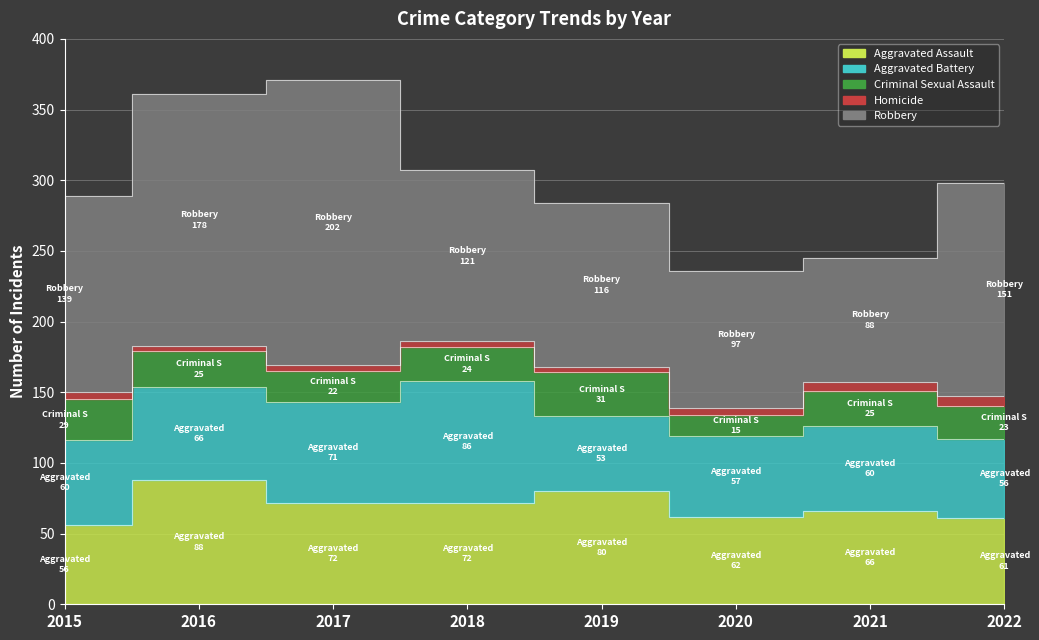

True or false: Robbery and Criminal Sexual Assault cross at least once.

False